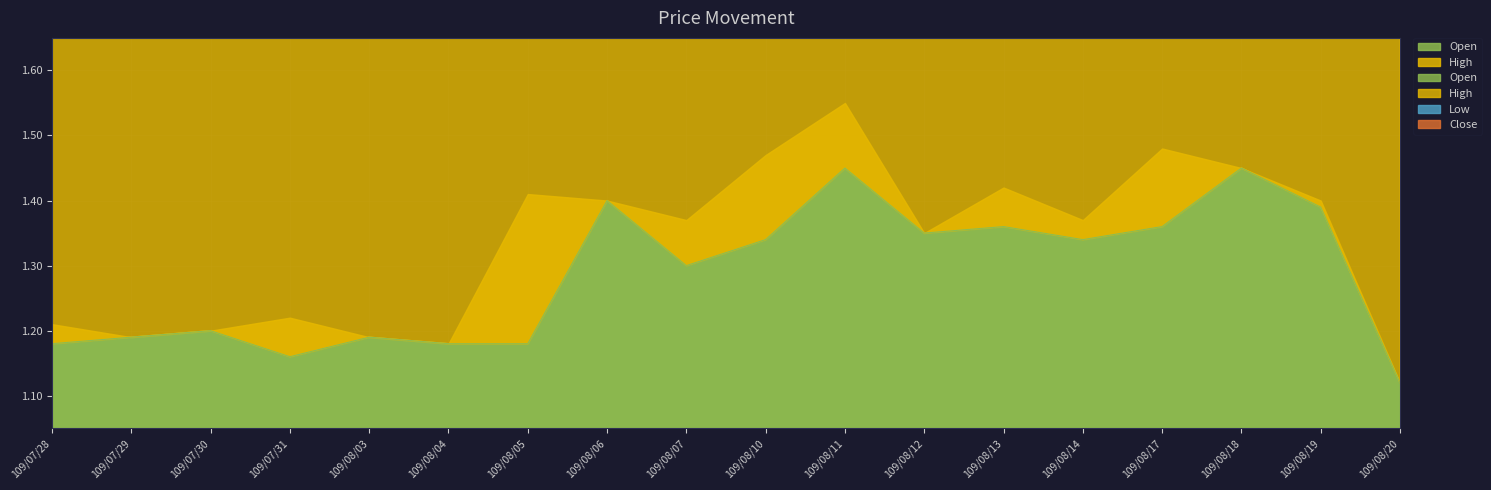

What is the smallest value displayed?

1.1